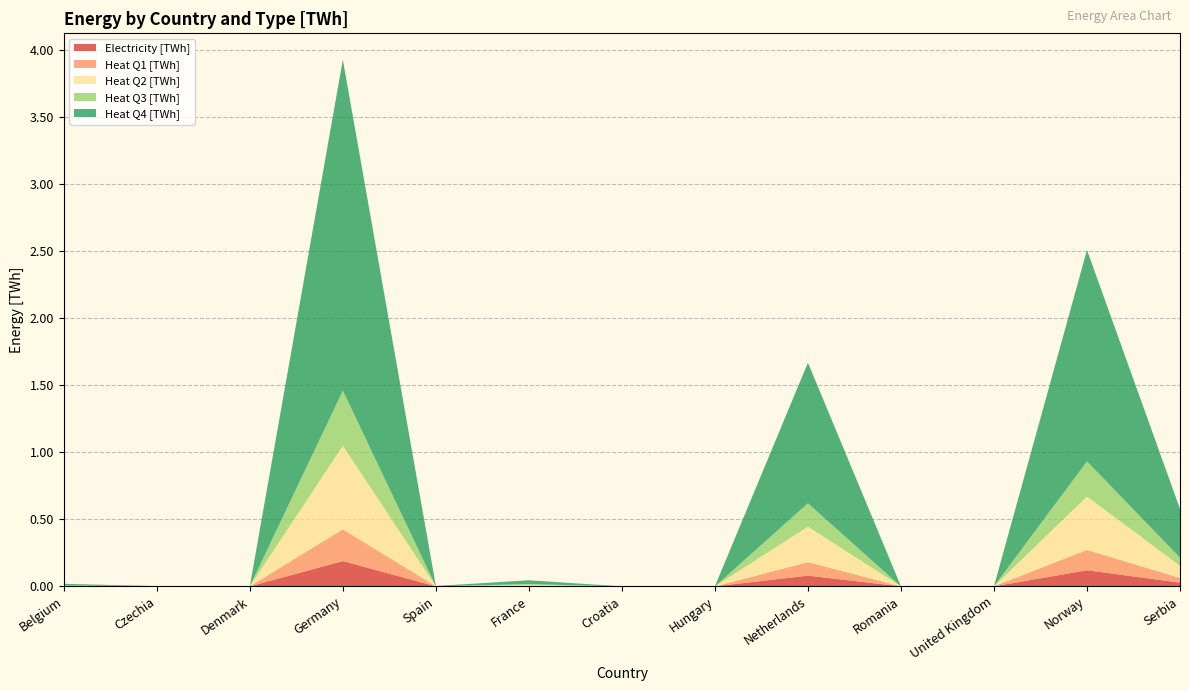

Reading left to right, extract all data points from this chart.

Electricity [TWh]: Belgium=0.0	Czechia=0.0	Denmark=0.0	Germany=0.2	Spain=0.0	France=0.0	Croatia=0.0	Hungary=0.0	Netherlands=0.1	Romania=0.0	United Kingdom=0.0	Norway=0.1	Serbia=0.0
Heat Q1 [TWh]: Belgium=0.0	Czechia=0.0	Denmark=0.0	Germany=0.2	Spain=0.0	France=0.0	Croatia=0.0	Hungary=0.0	Netherlands=0.1	Romania=0.0	United Kingdom=0.0	Norway=0.2	Serbia=0.0
Heat Q2 [TWh]: Belgium=0.0	Czechia=0.0	Denmark=0.0	Germany=0.6	Spain=0.0	France=0.0	Croatia=0.0	Hungary=0.0	Netherlands=0.3	Romania=0.0	United Kingdom=0.0	Norway=0.4	Serbia=0.1
Heat Q3 [TWh]: Belgium=0.0	Czechia=0.0	Denmark=0.0	Germany=0.4	Spain=0.0	France=0.0	Croatia=0.0	Hungary=0.0	Netherlands=0.2	Romania=0.0	United Kingdom=0.0	Norway=0.3	Serbia=0.1
Heat Q4 [TWh]: Belgium=0.0	Czechia=0.0	Denmark=0.0	Germany=2.5	Spain=0.0	France=0.0	Croatia=0.0	Hungary=0.0	Netherlands=1.0	Romania=0.0	United Kingdom=0.0	Norway=1.6	Serbia=0.4